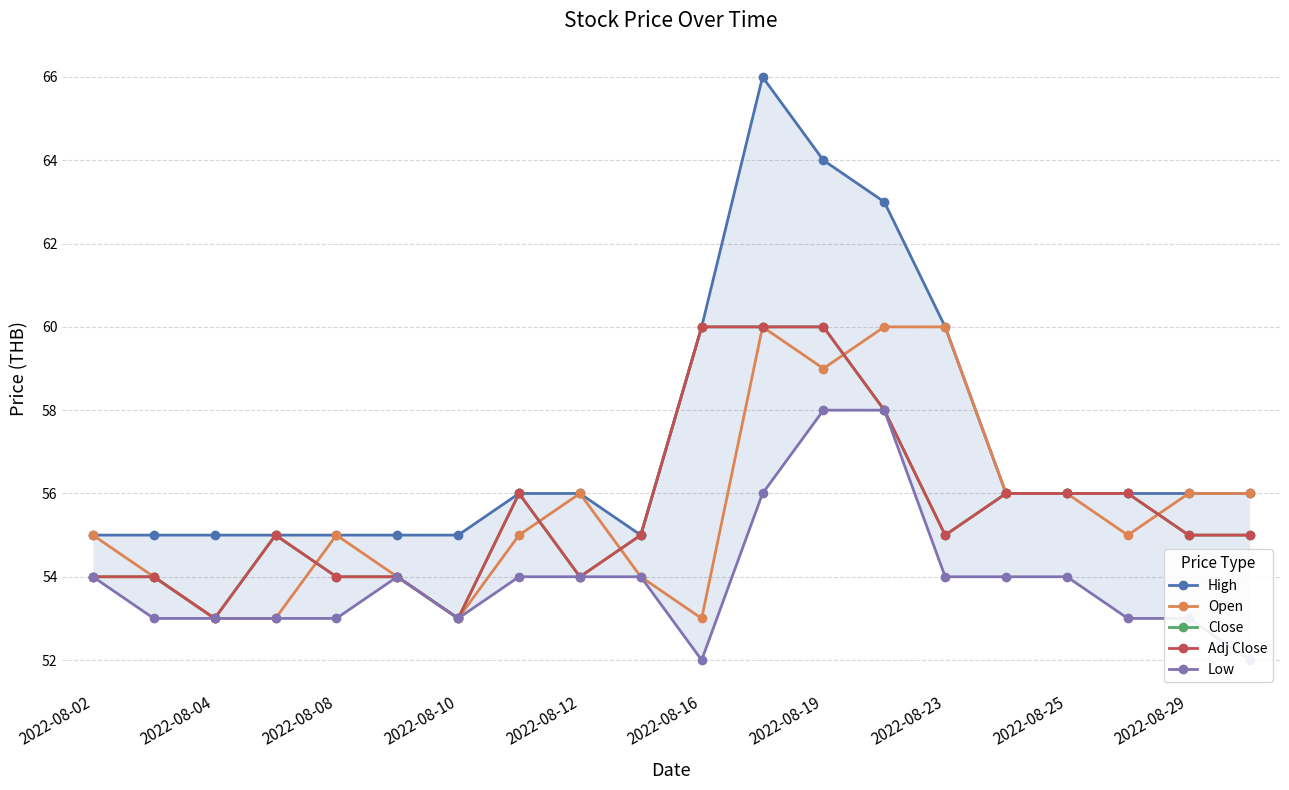

Which series changed the most between 2022-08-16 and 13?

High